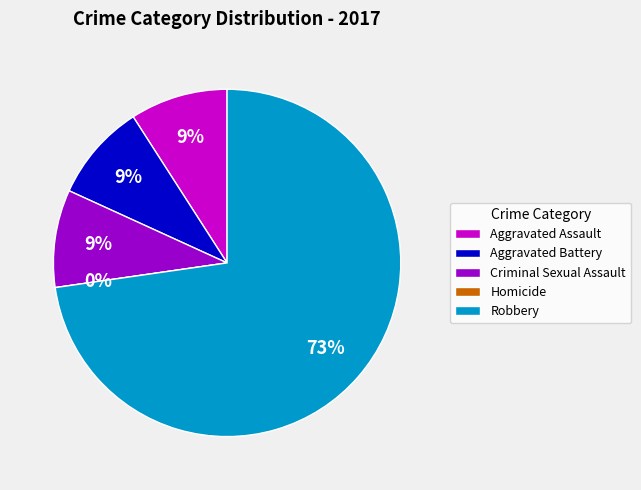

What percentage is the Robbery slice, to the nearest percent?

73%